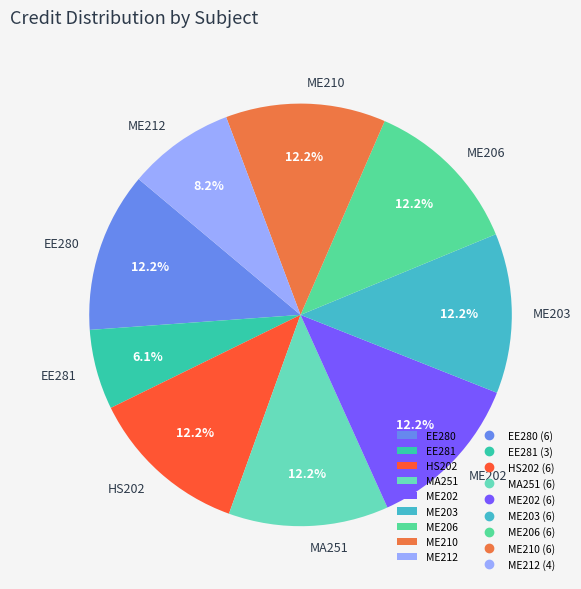

True or false: ME203 accounts for 7% of the total.

False